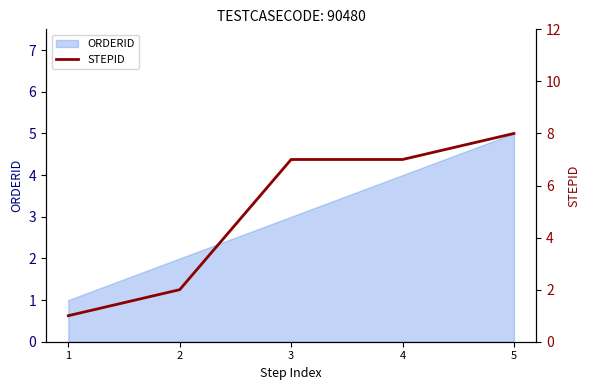

The value at 2 is 2. True or false?

True